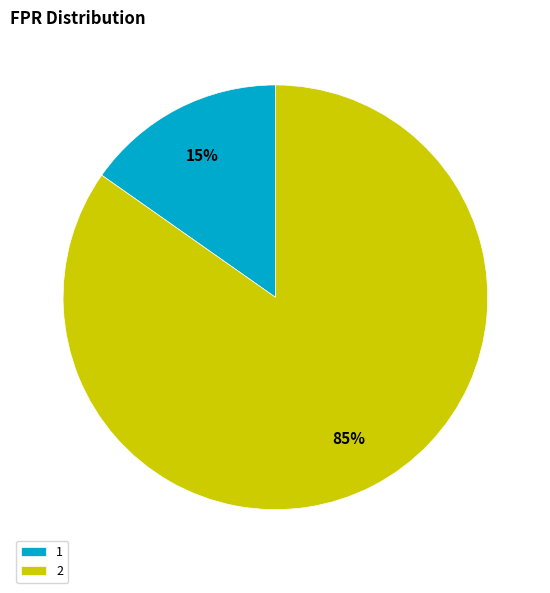

True or false: 2 accounts for 92% of the total.

False